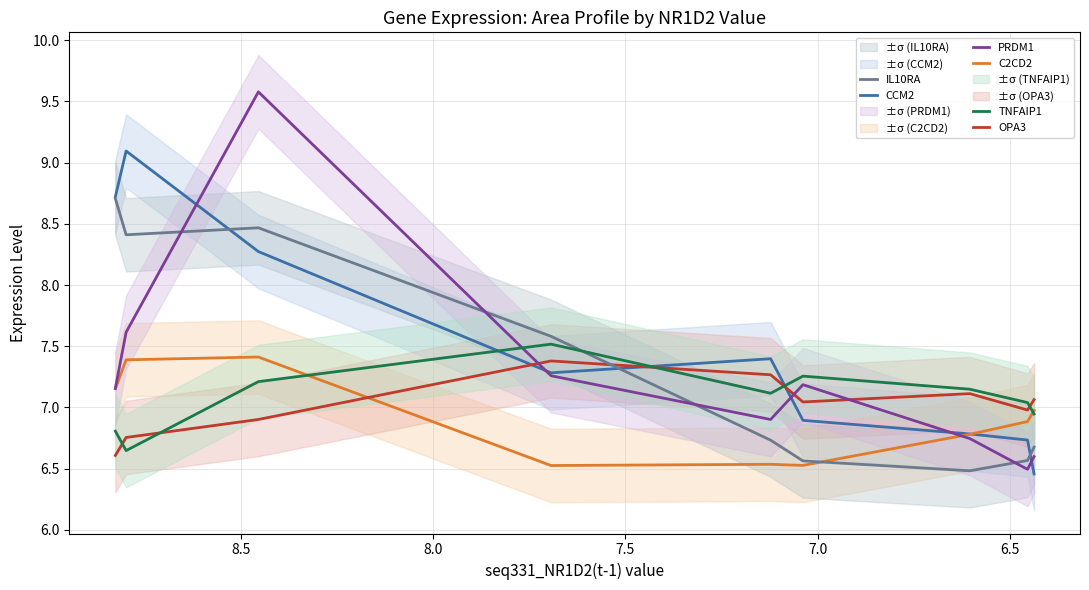

What is the total value across all series at 8.0?

42.0